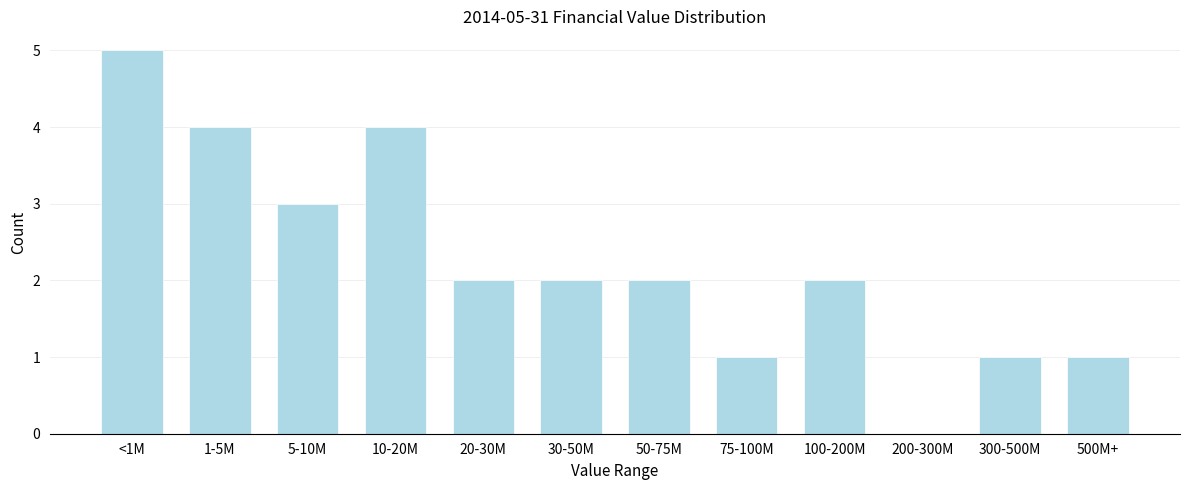

Reading left to right, list all the values displayed in this chart.

<1M=5	1-5M=4	5-10M=3	10-20M=4	20-30M=2	30-50M=2	50-75M=2	75-100M=1	100-200M=2	200-300M=0	300-500M=1	500M+=1